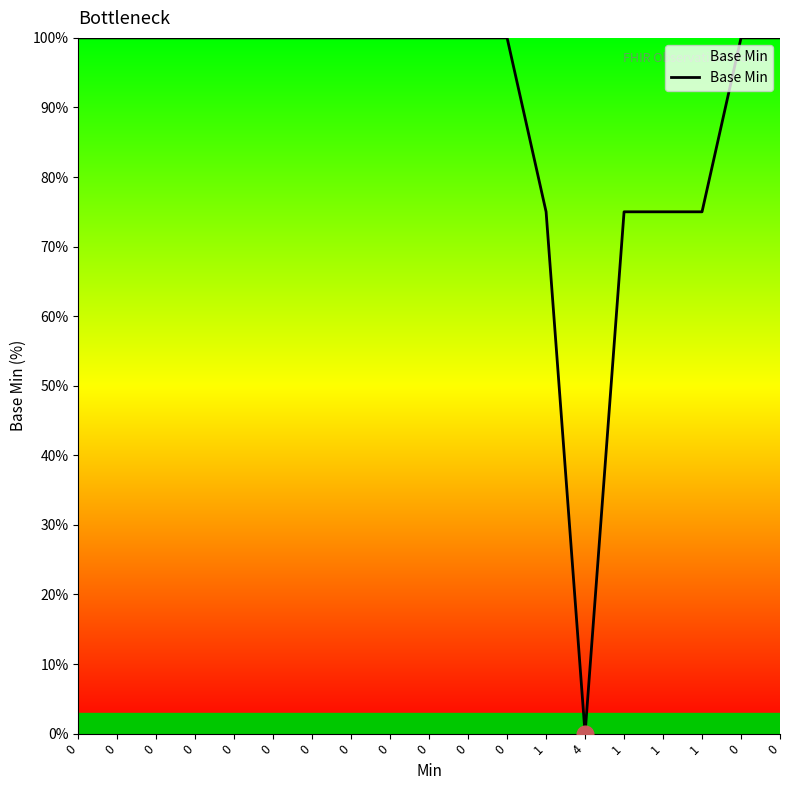

How many lines are shown in the chart?

1